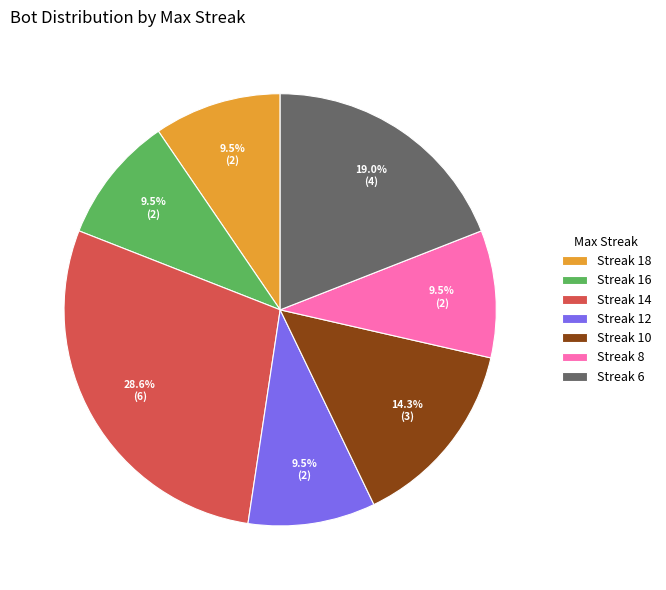

What portion of the pie excludes Streak 8?

90.5%